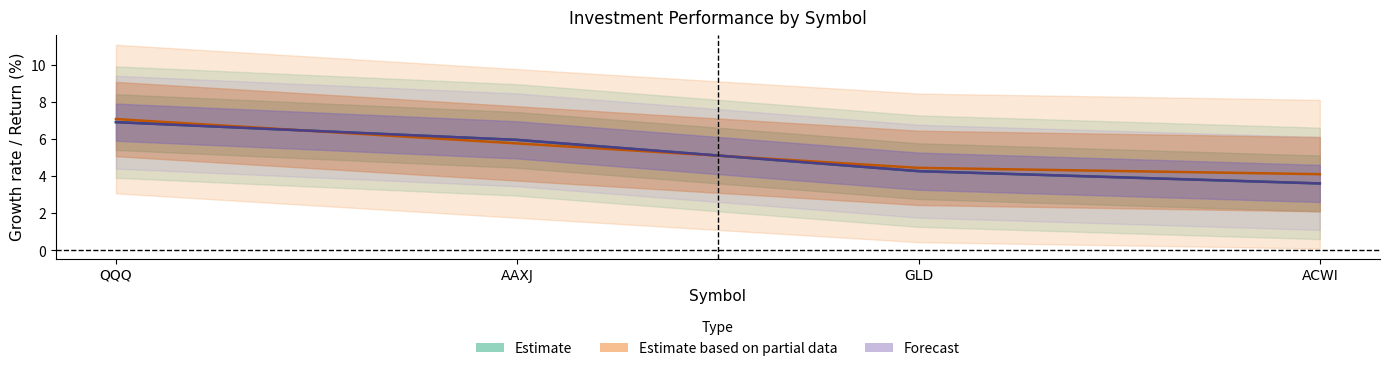

What is the label of the 4th point from the left?

ACWI